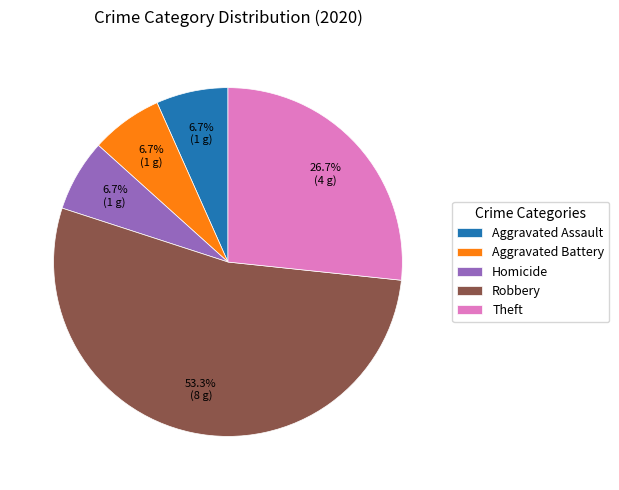

Does any single category account for the majority?

Yes